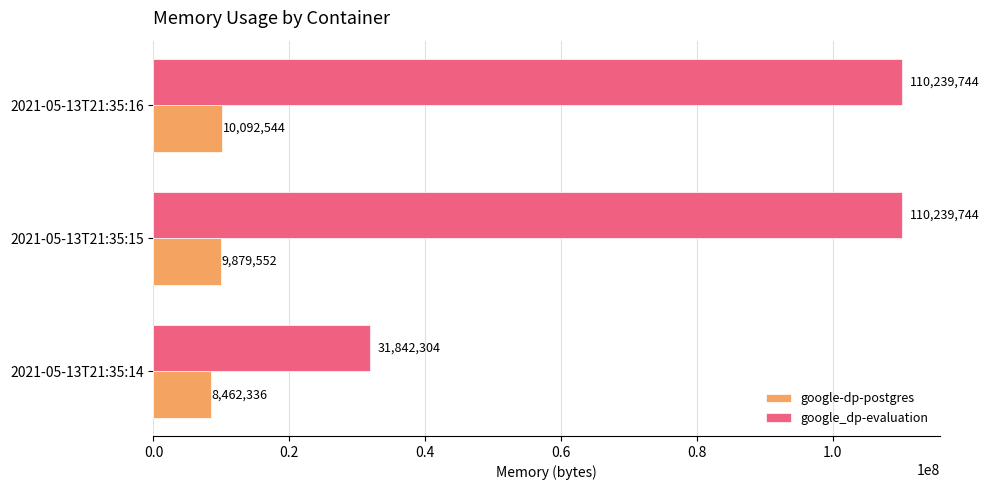

The google_dp-evaluation series shows 110239744 at 2021-05-13T21:35:16. True or false?

True